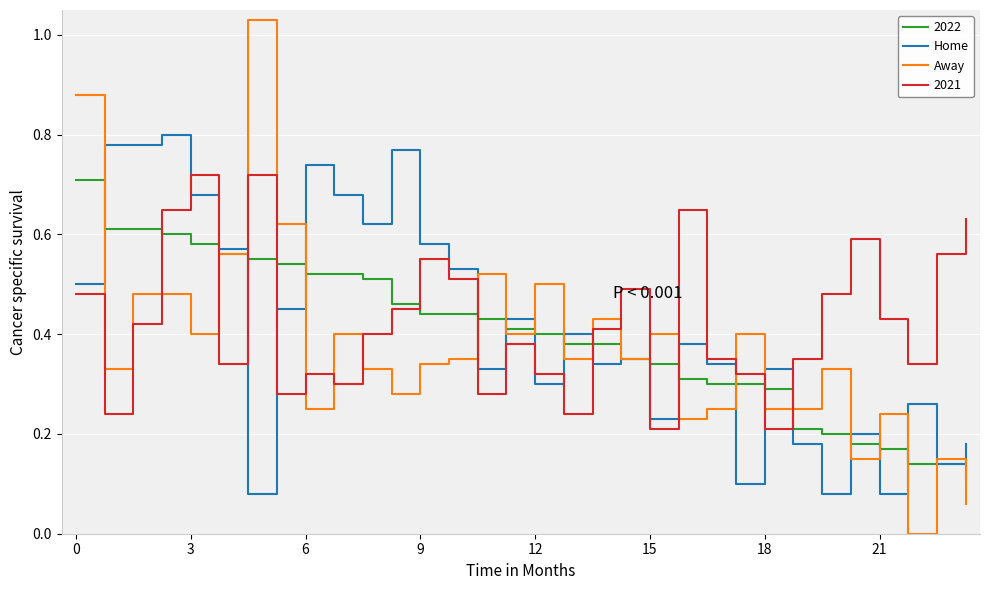

Which series ends up on top after the final intersection of Away and 2021?

2021